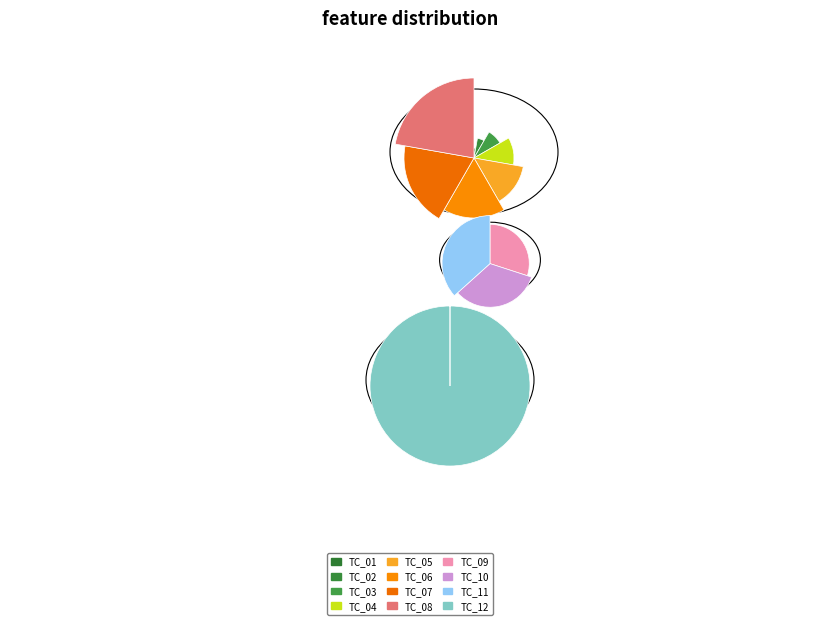

What percentage is NOT represented by TC_02?

97.4%